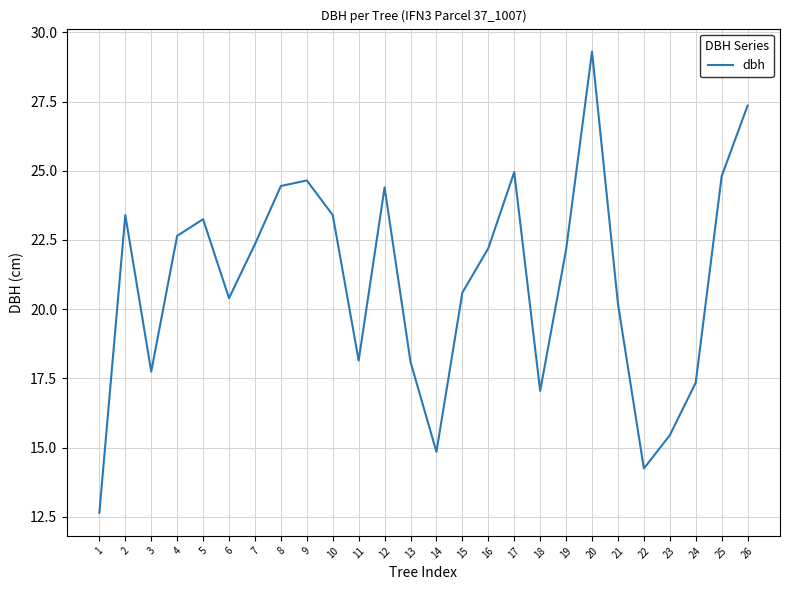

What is the difference between the values at 24 and 23?

1.9